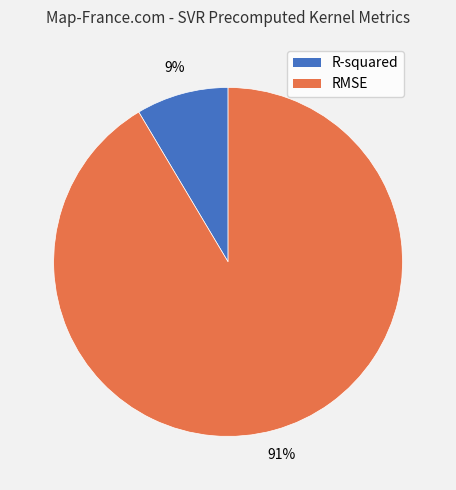

Is RMSE the majority of the pie?

Yes